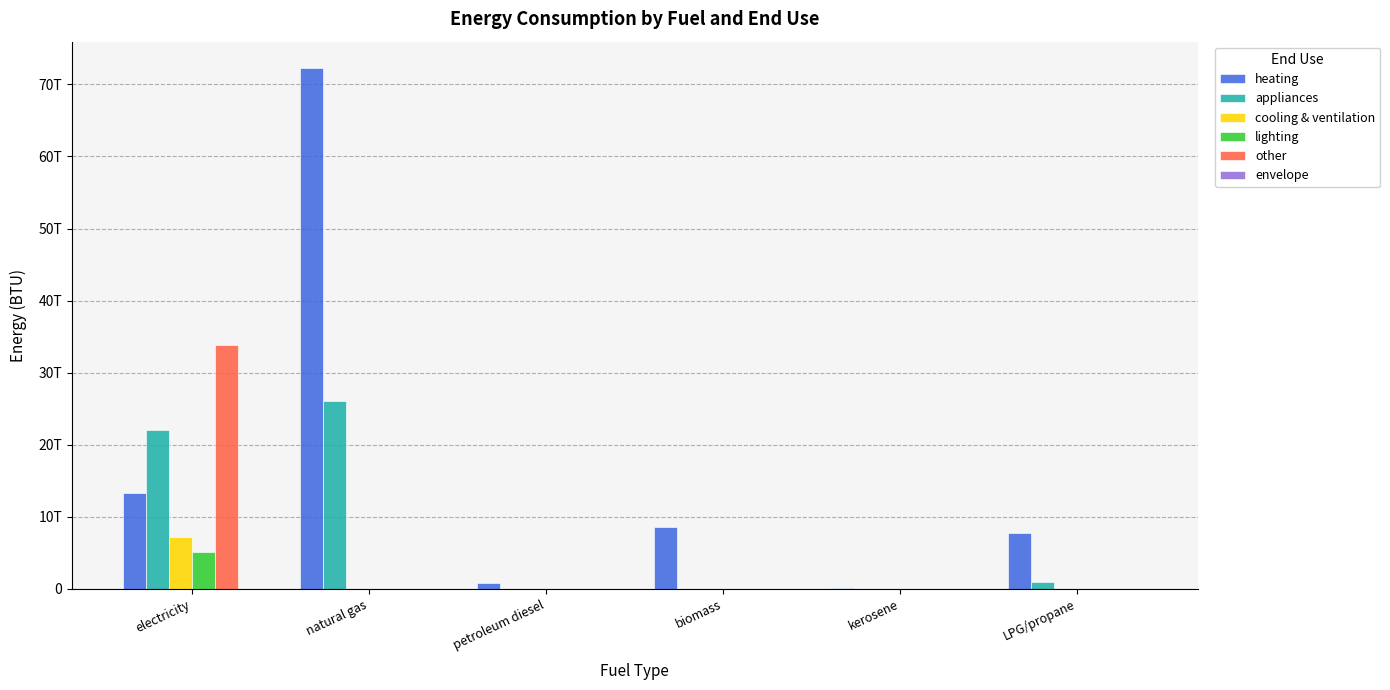

How many bars are there in each group?

6